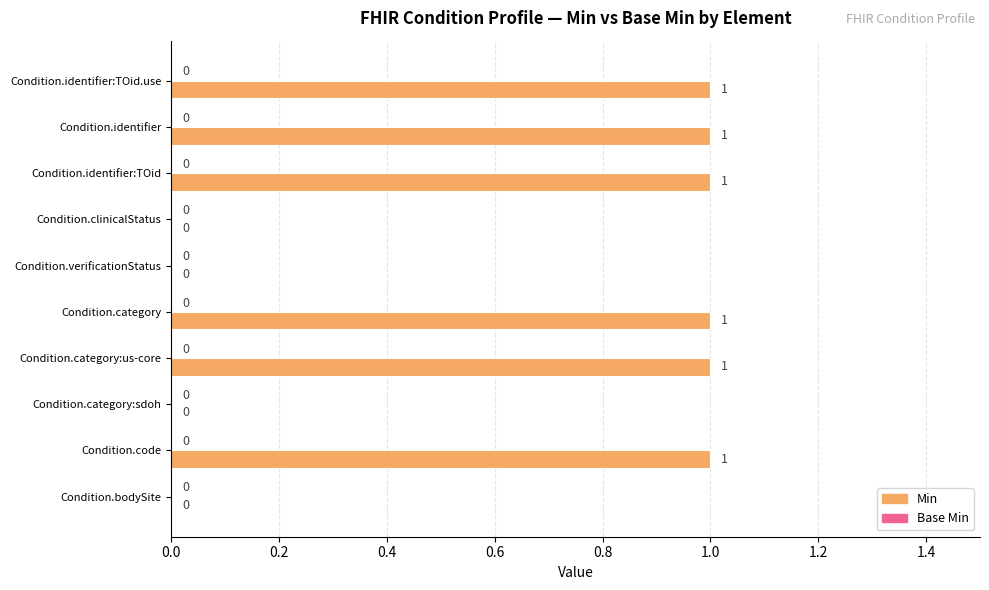

Is it true that the value at Condition.category is 0?

False